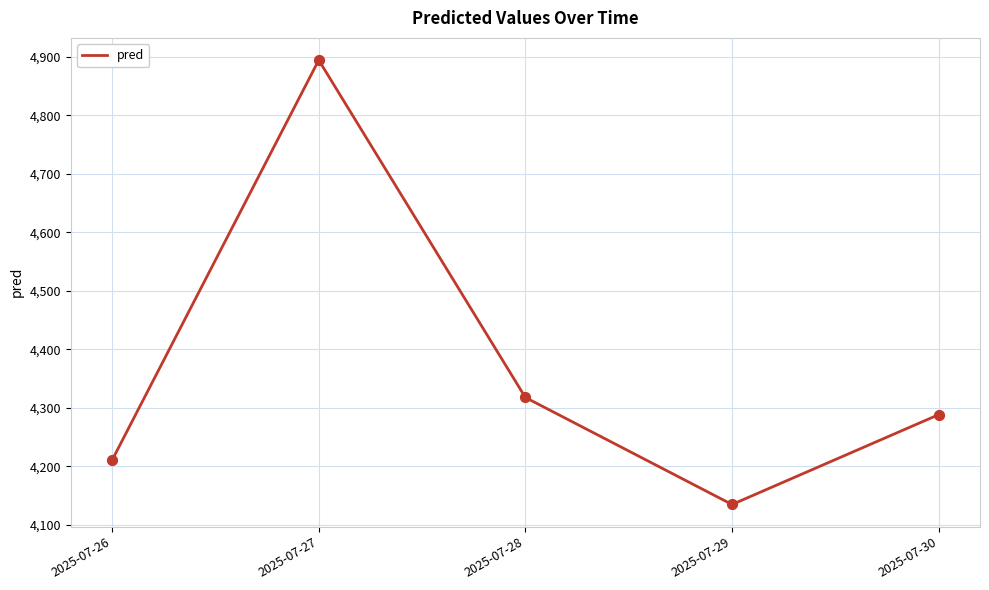

Which has a higher value, 2025-07-30 or 2025-07-28?

2025-07-28